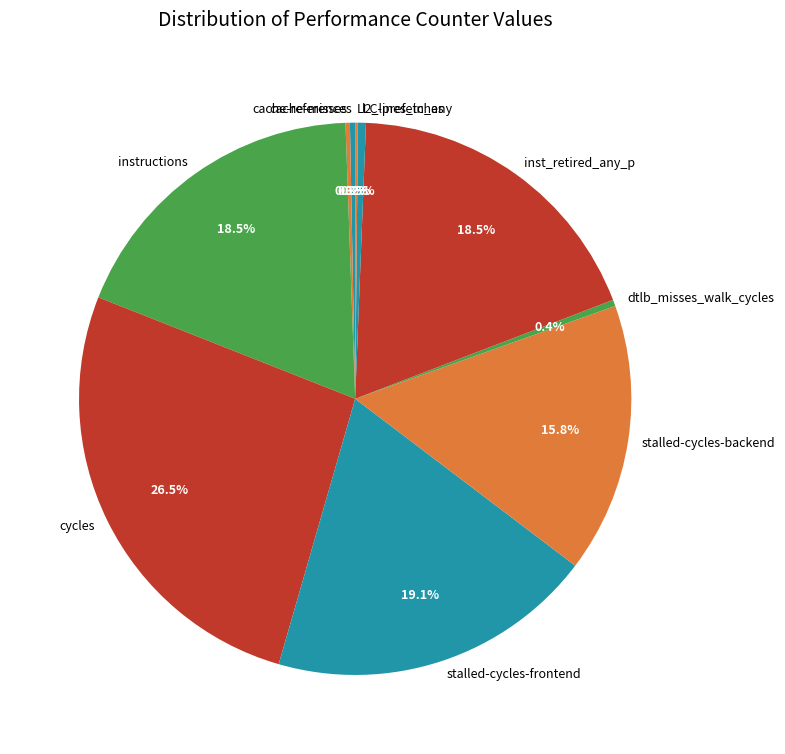

Which category has the biggest portion of the pie?

cycles